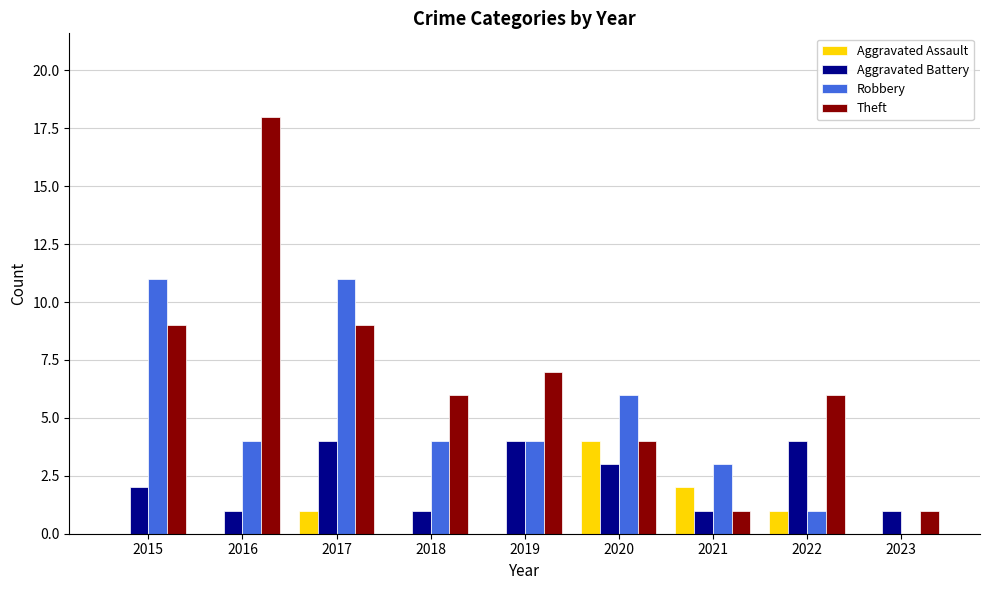

What is the approximate value of Aggravated Battery at 2019?

4